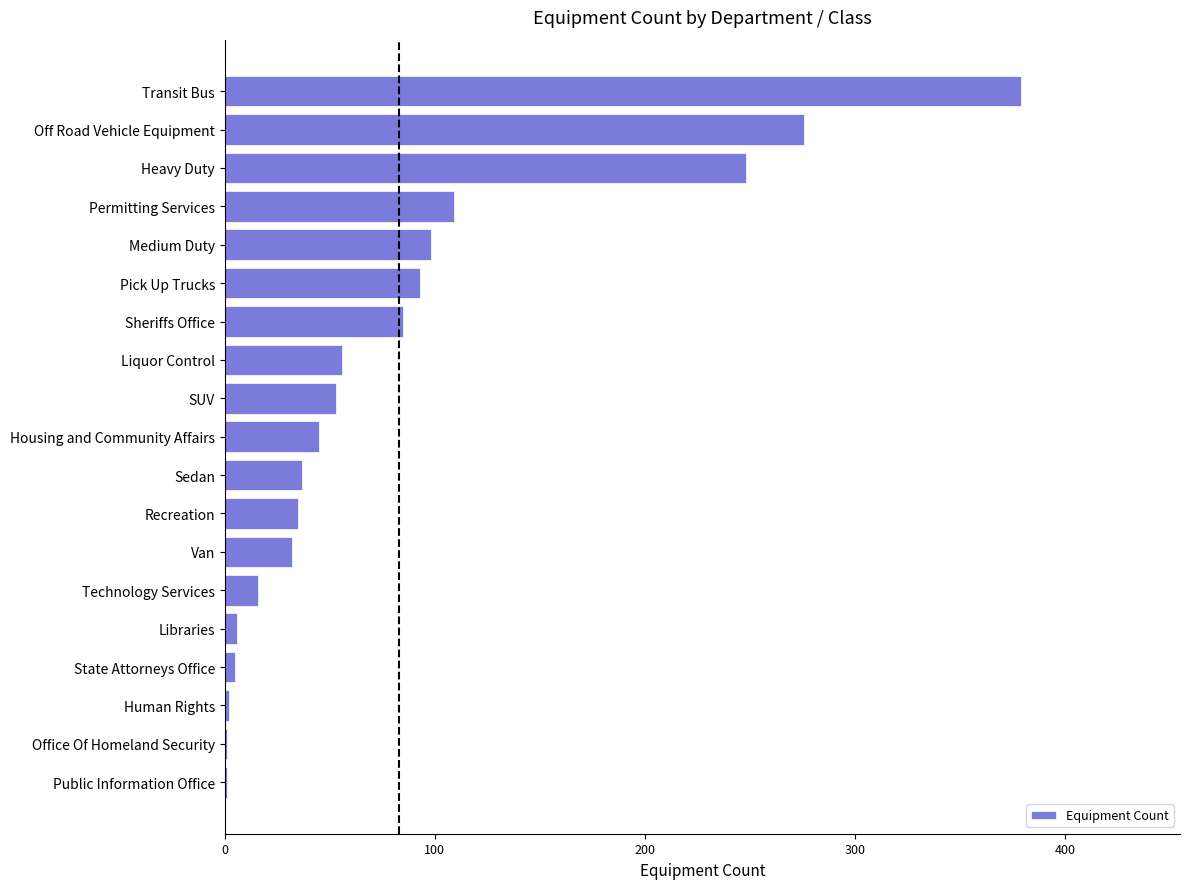

What is the ratio of the value at Recreation to the value at Liquor Control?

0.6